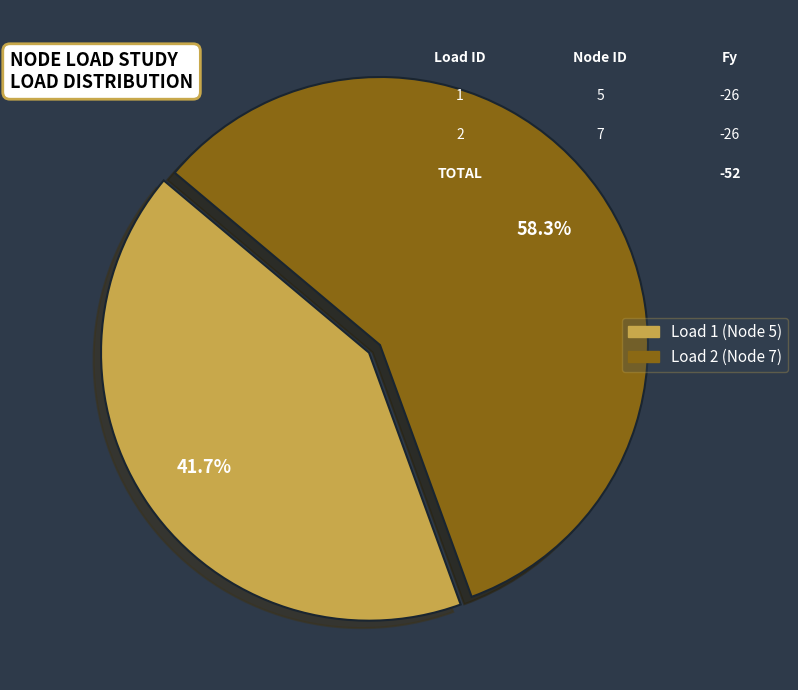

How many slices are in this pie chart?

2